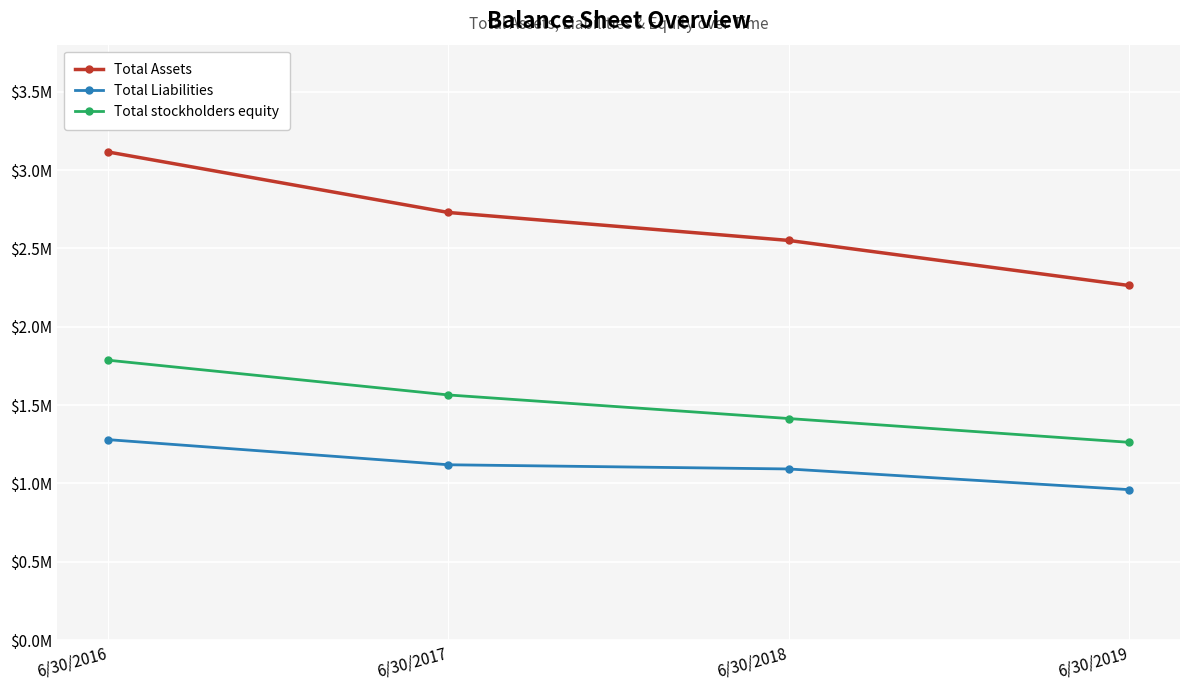

Which category has the highest value across all series?

6/30/2016